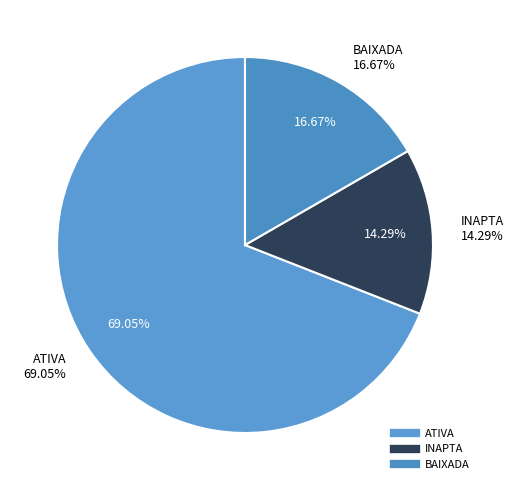

Which slice is the smallest?

INAPTA